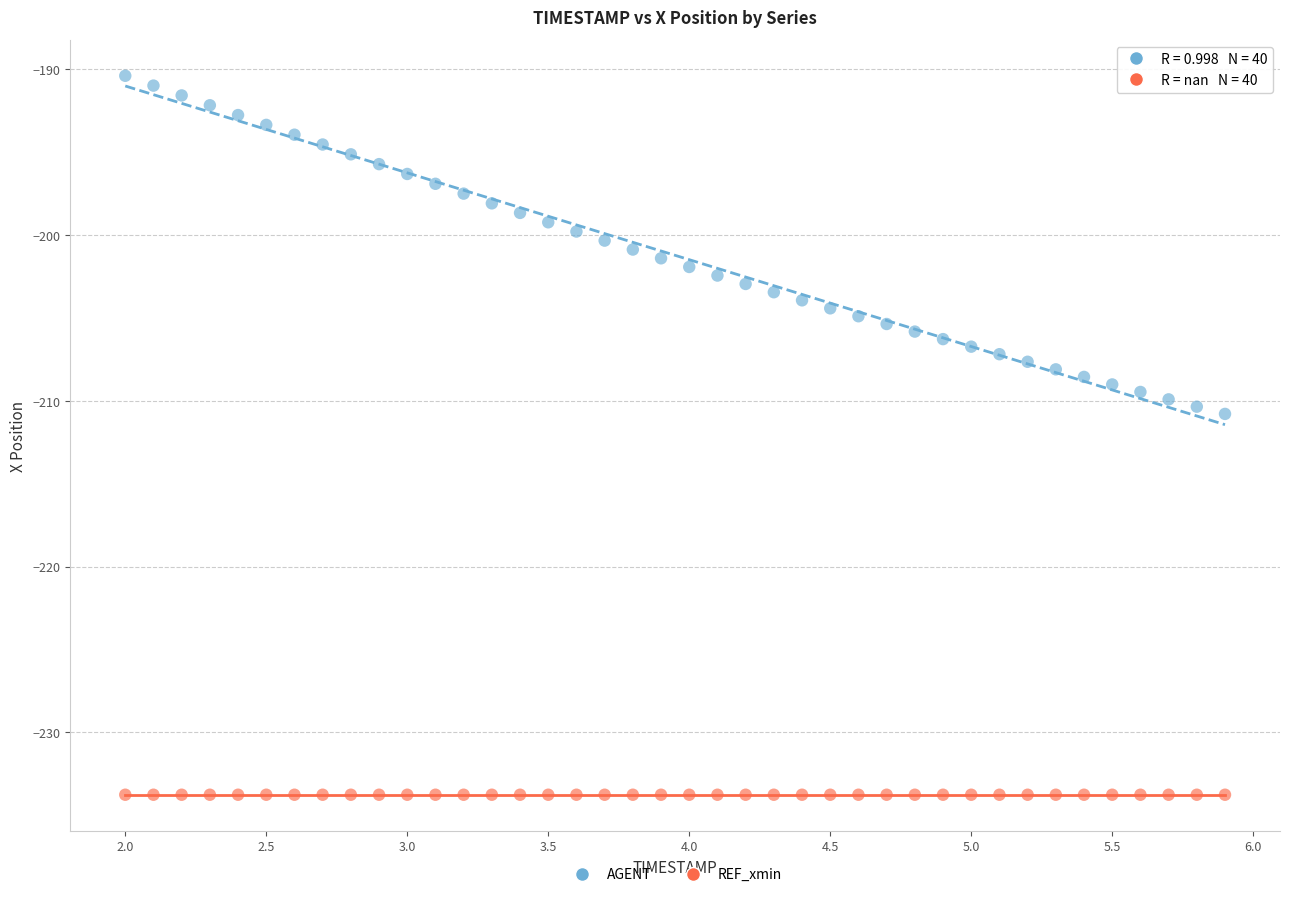

Which series reaches the minimum Y coordinate?

REF_xmin